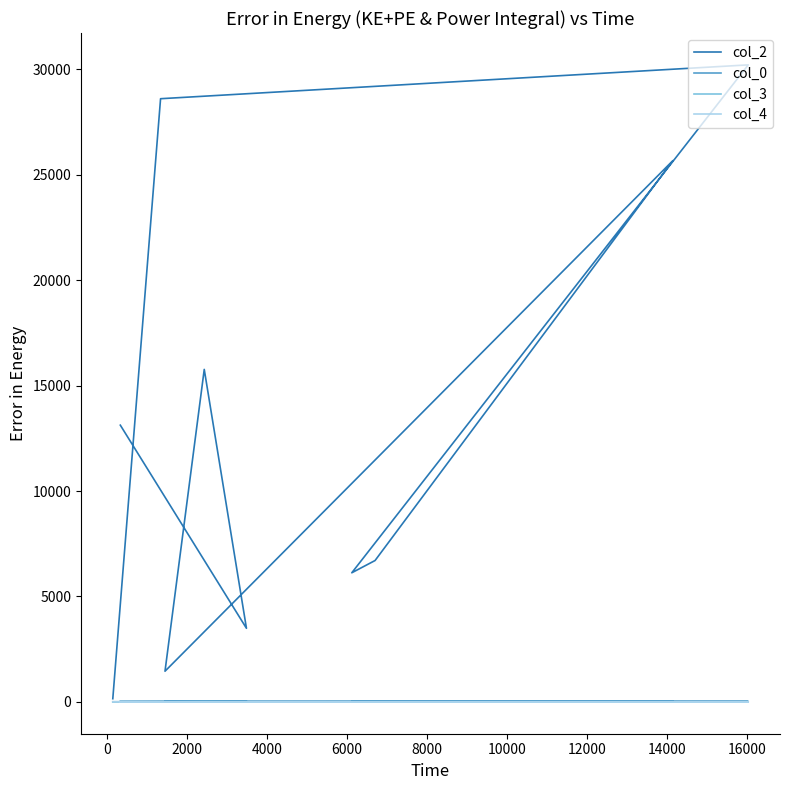

The value of col_2 at 12000 is 21577.5. True or false?

False